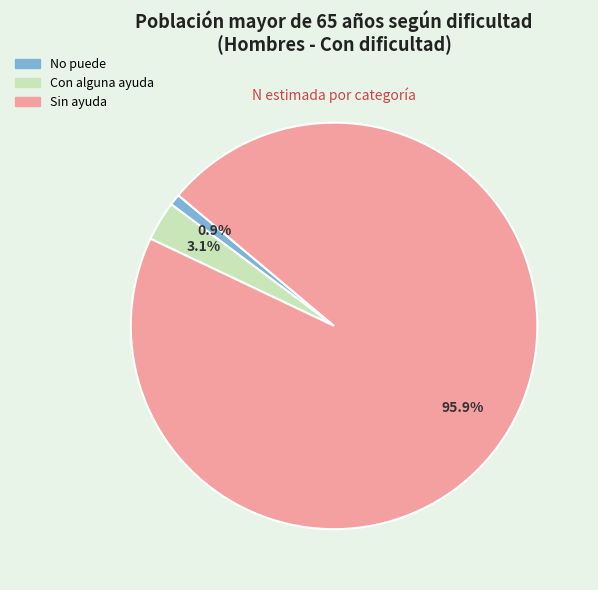

What is the ratio of the value at Sin ayuda to the value at No puede?

105.8